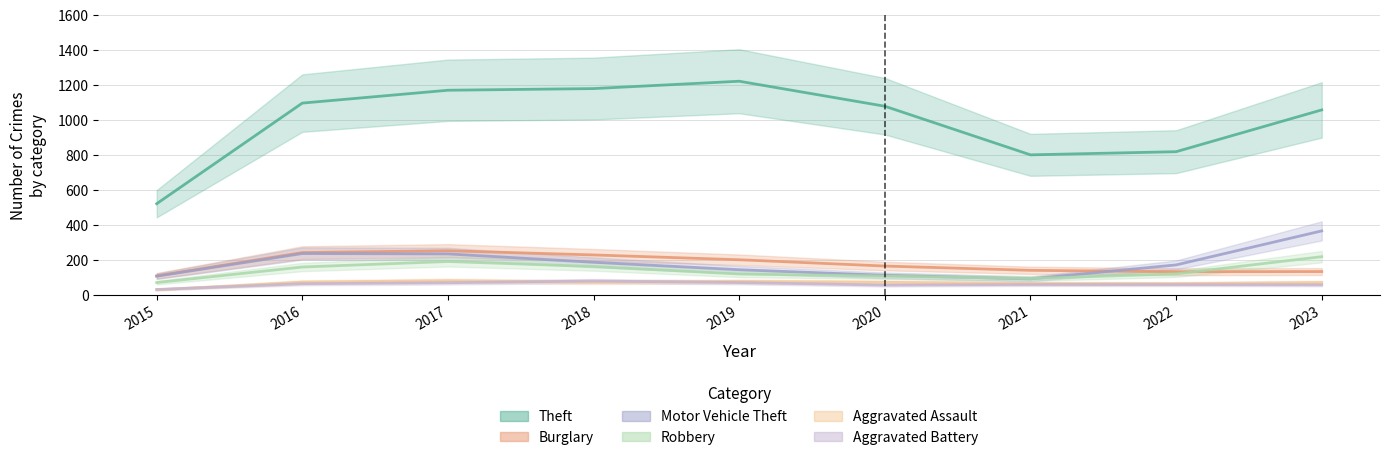

Where is Burglary nearest to the value 198?

2019